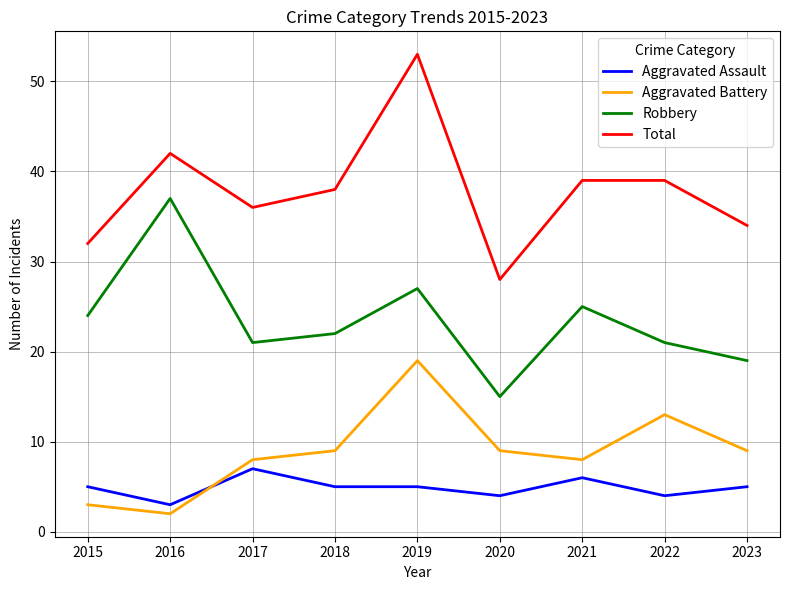

Which series has the widest spread of values?

Total